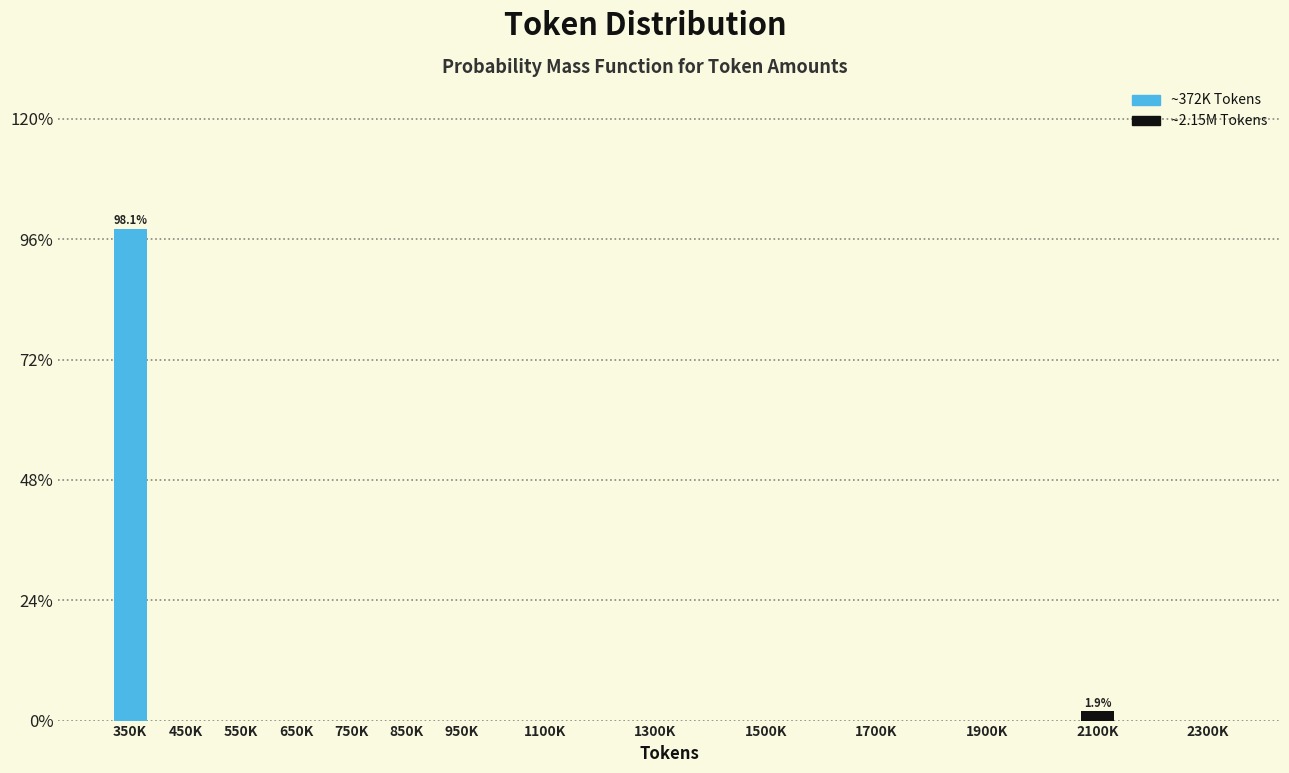

Reading left to right, transcribe all the data shown in this chart.

350K=98.1	450K=0.0	550K=0.0	650K=0.0	750K=0.0	850K=0.0	950K=0.0	1100K=0.0	1300K=0.0	1500K=0.0	1700K=0.0	1900K=0.0	2100K=1.9	2300K=0.0